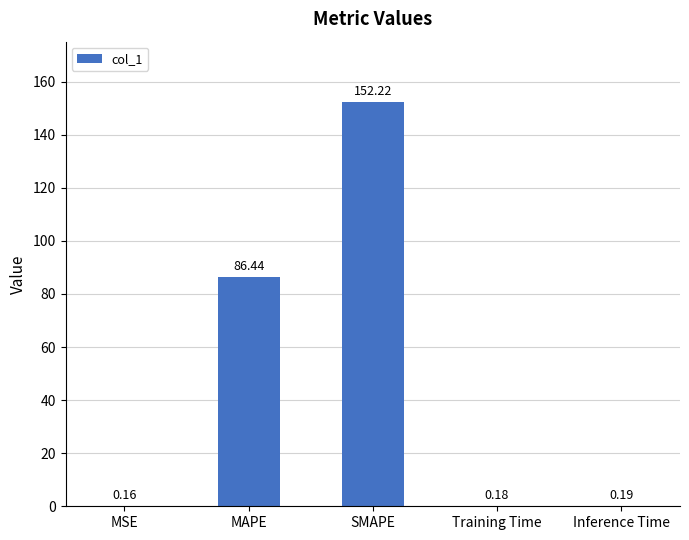

What is the sum of all values?

239.2